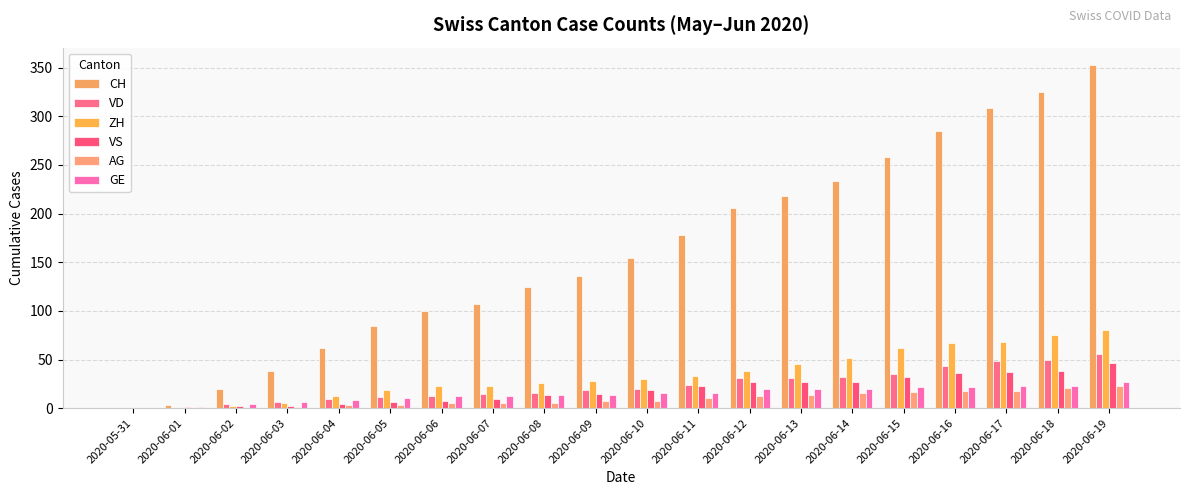

How many data points does each series have?

20